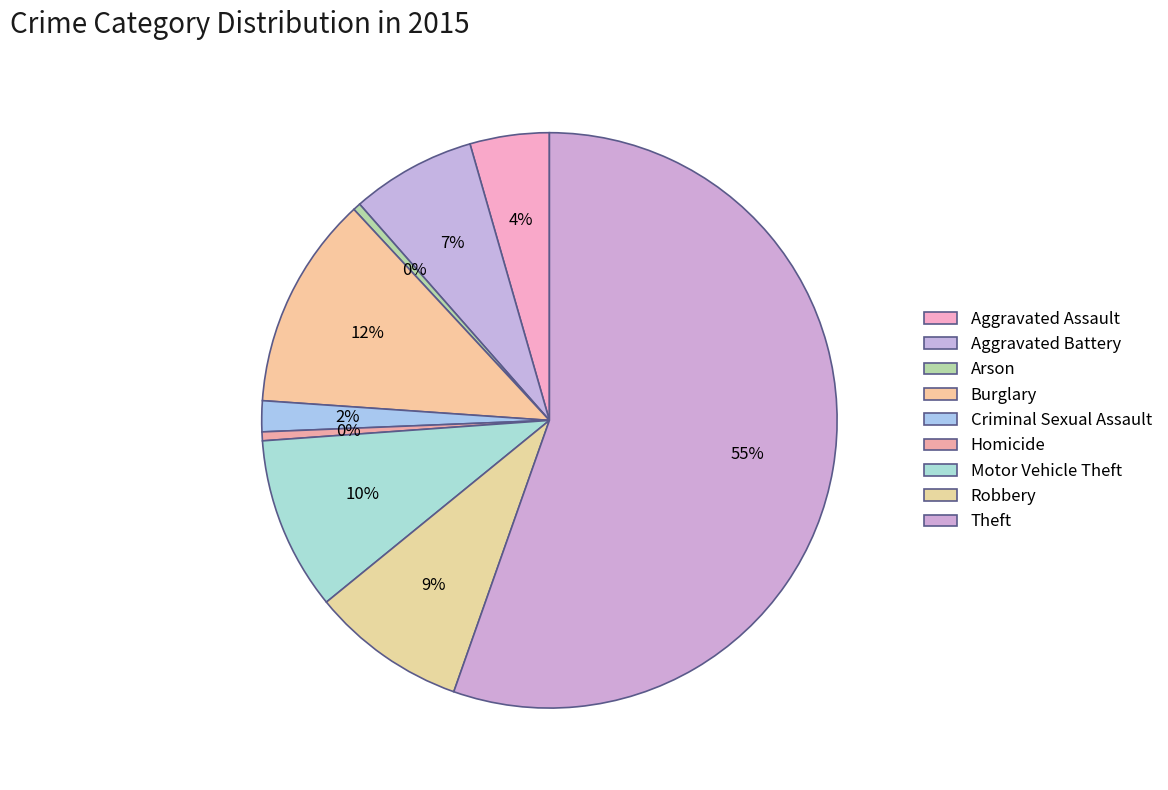

How much of the chart is everything except Theft?

44.6%